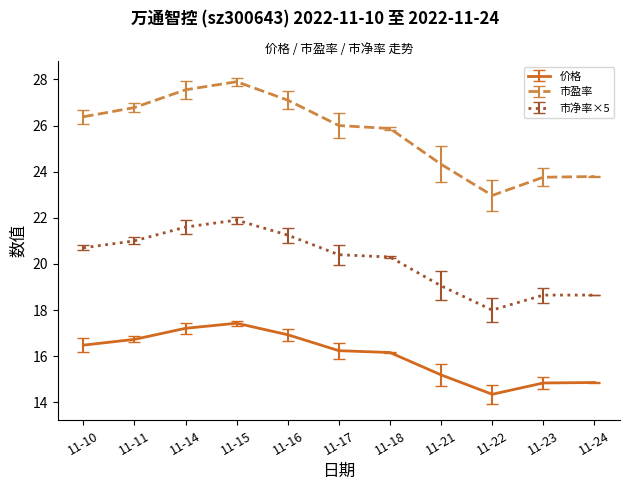

What is the sum of all 市盈率 values?

282.4